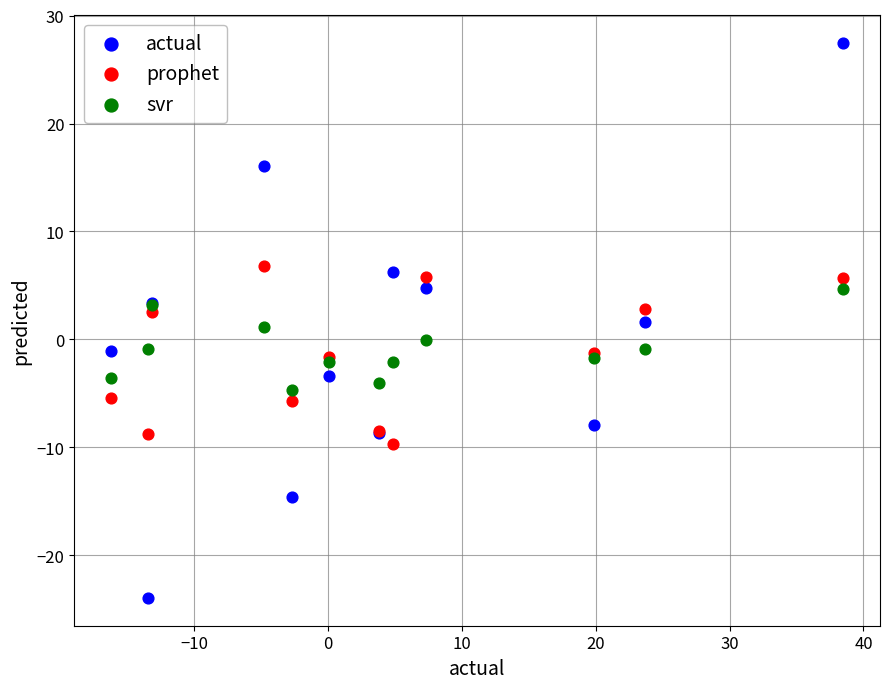

Which series contains the lowest Y value?

actual